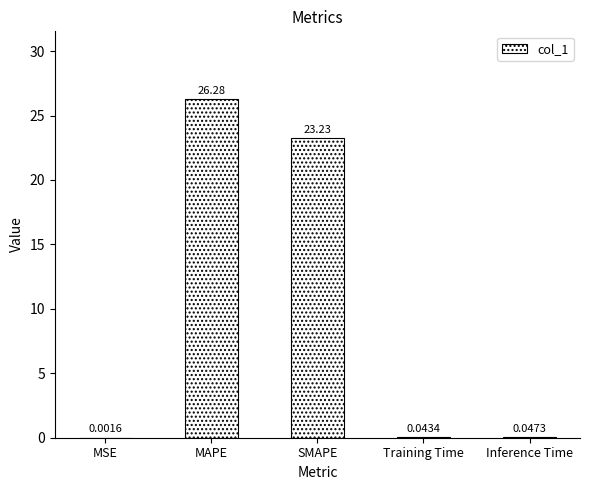

What is the sum of all values?

49.6